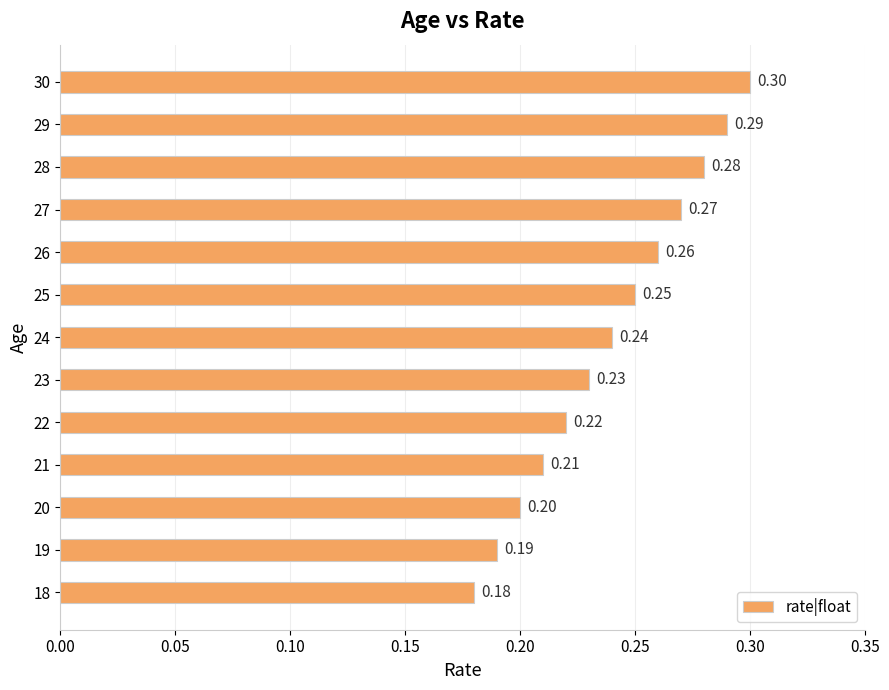

Count the number of data series in this chart.

1